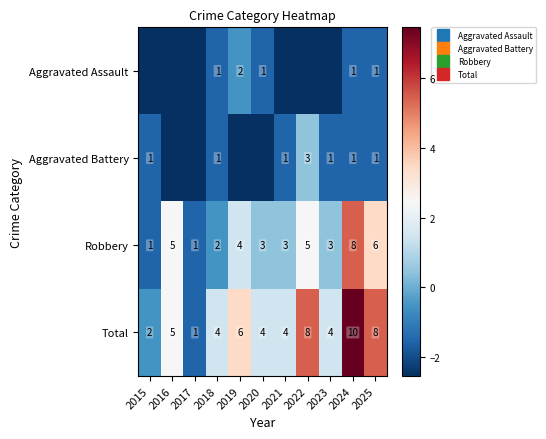

The Aggravated Battery series shows -0.5 at 2021. True or false?

False